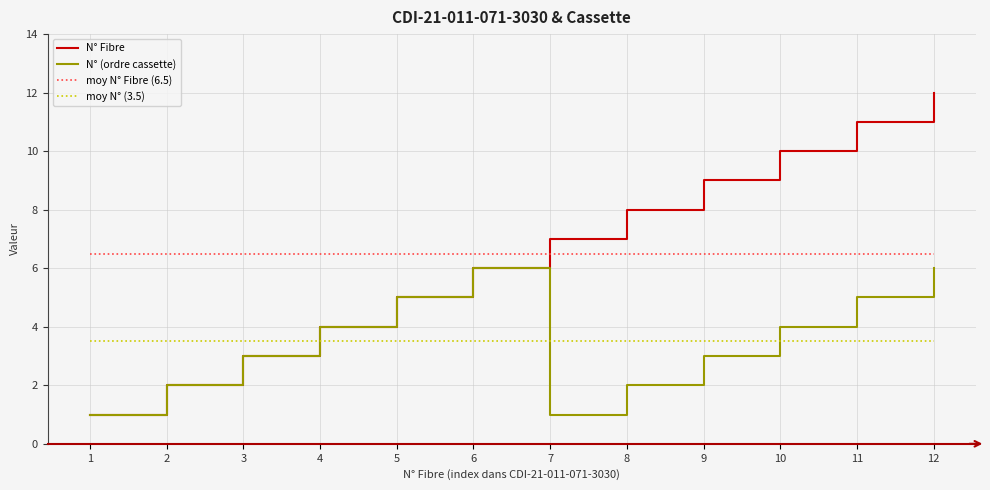

The value of N° Fibre at 8 is 14. True or false?

False